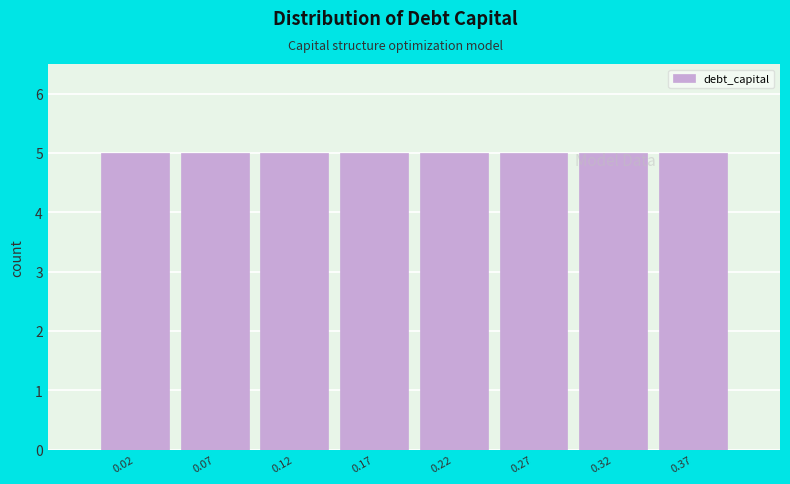

Reading left to right, list every bar in this chart as the range it spans on the x-axis followed by its height. Neither the bar edges nor the heights are printed on the chart, so give them approximately, as read against the axes.

0.000 to 0.050: 5
0.050 to 0.100: 5
0.100 to 0.145: 5
0.145 to 0.195: 5
0.195 to 0.245: 5
0.245 to 0.295: 5
0.295 to 0.340: 5
0.340 to 0.390: 5